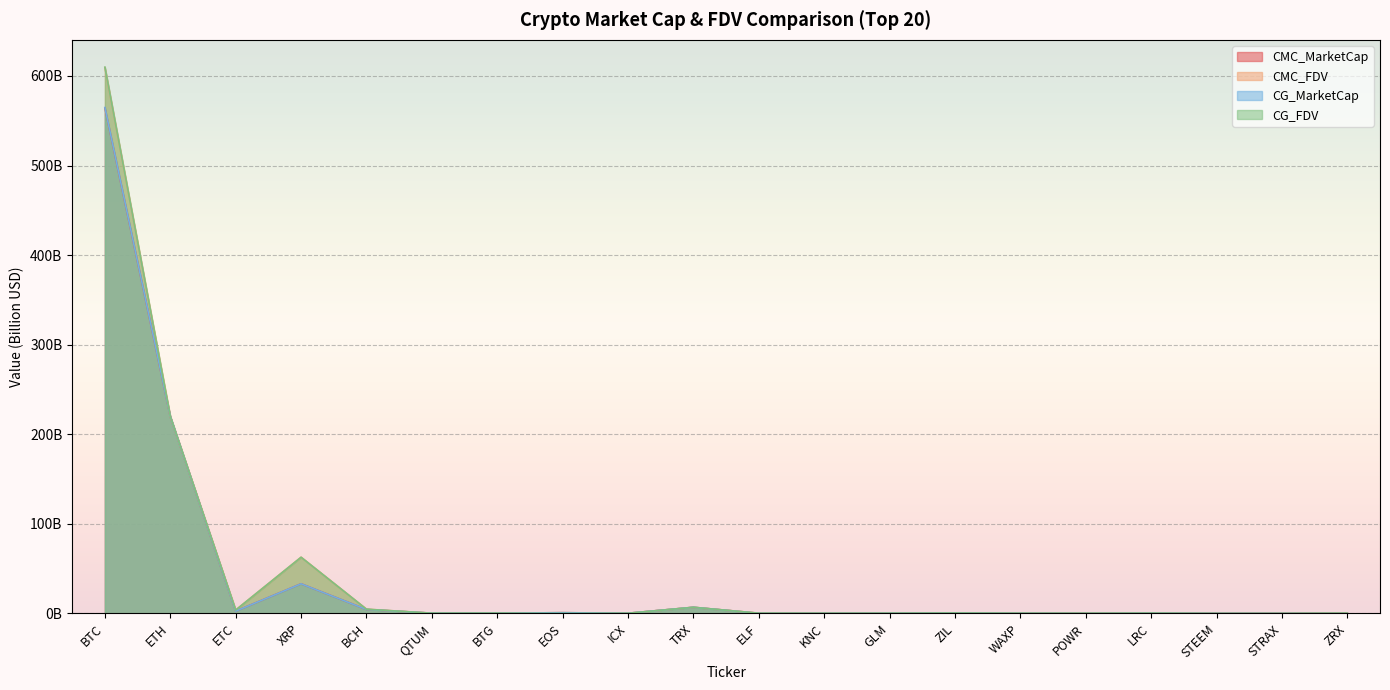

What is the difference between the highest and lowest values at ELF?

0.2